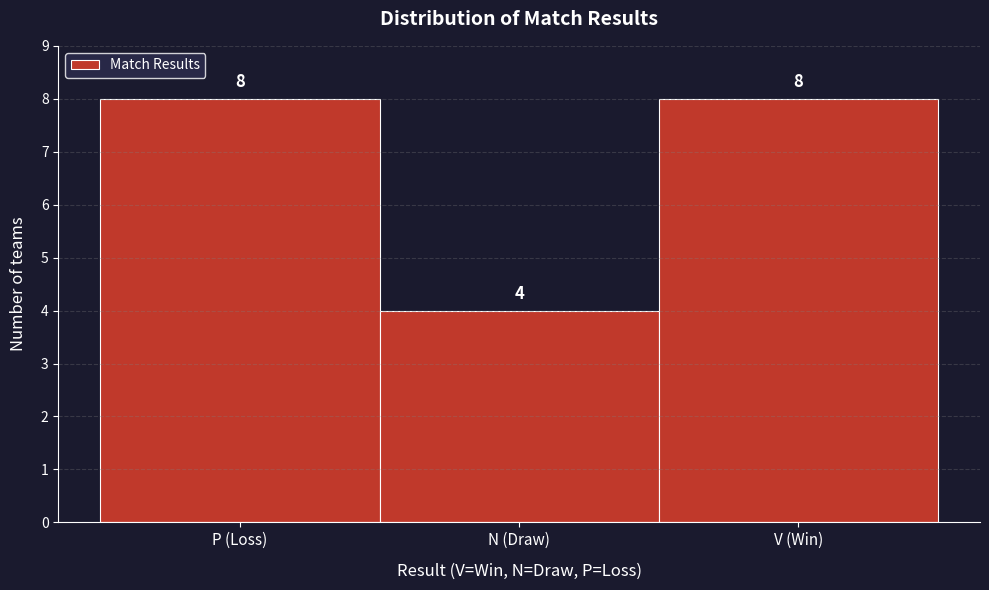

Reading left to right, what are all the values shown in this chart?

P (Loss)=8	N (Draw)=4	V (Win)=8